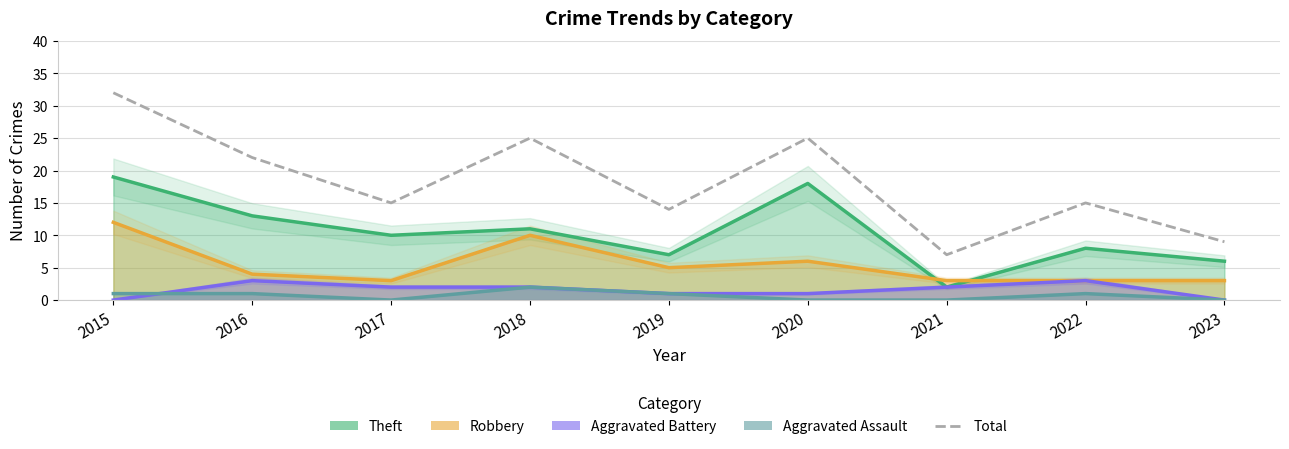

What is the change in value from 2018 to 2022?

-10